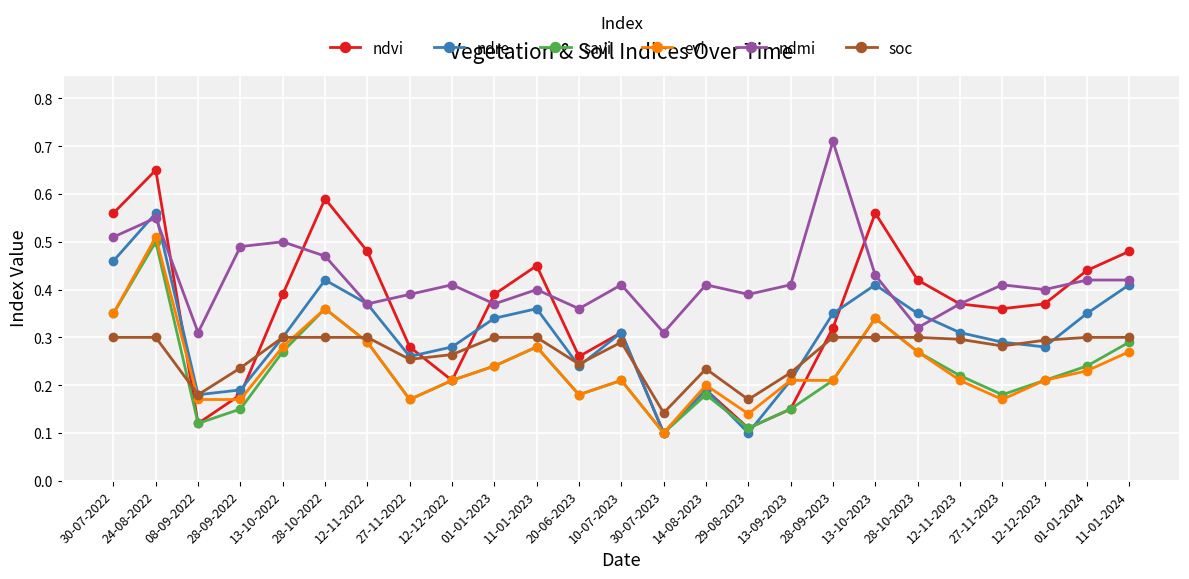

Is it true that ndvi equals 0.2 at 12-12-2022?

True